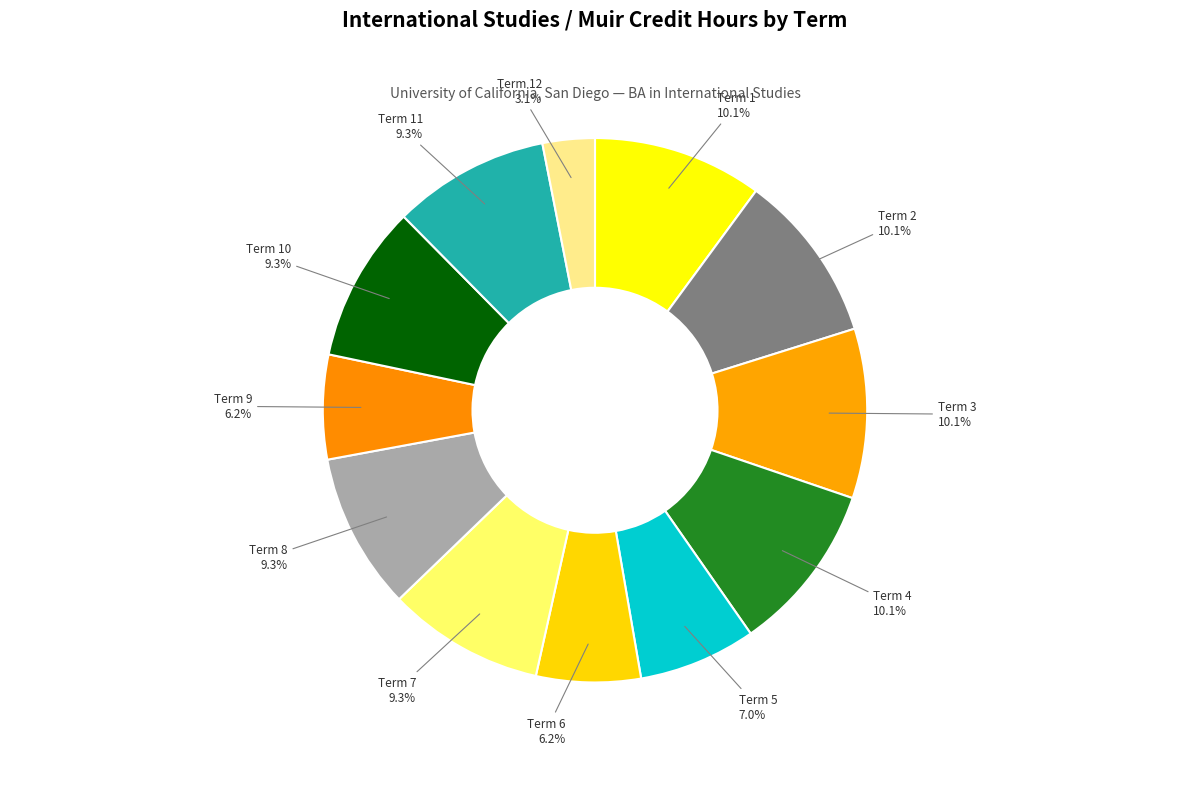

True or false: Term 5 accounts for 7% of the total.

True